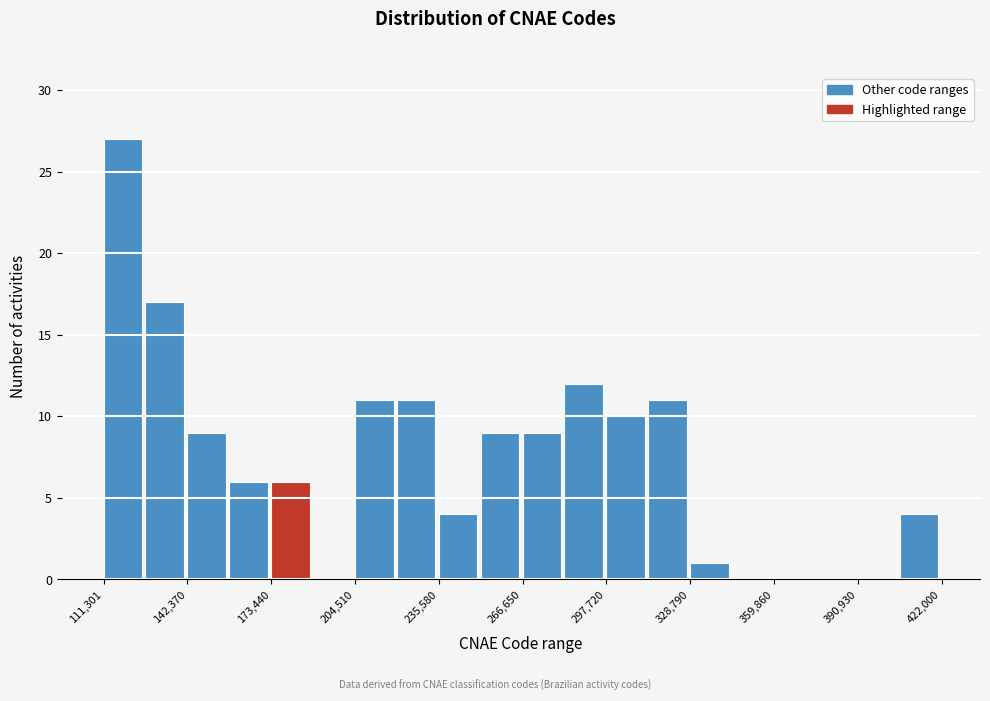

Around what value on the x-axis is the tallest bar? Give the approximate position of its centre, as read against the axis.

120000